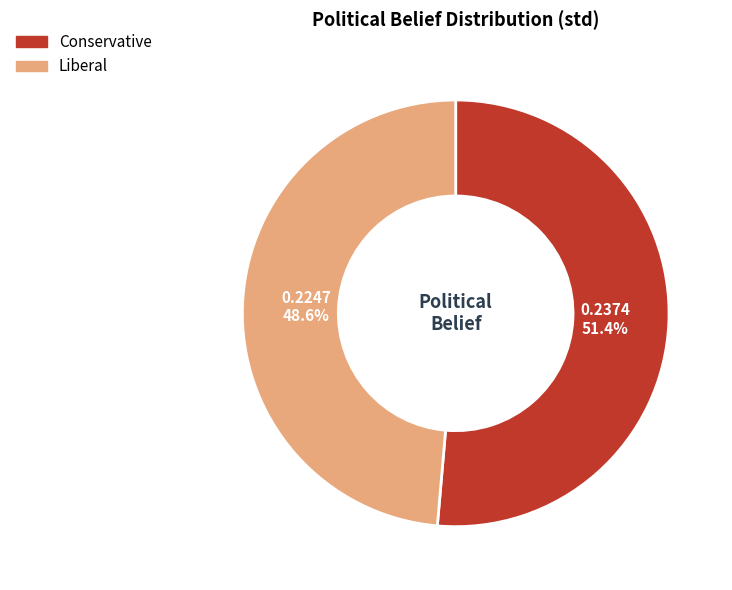

To the nearest percent, what is the difference between the largest and smallest slice percentages?

3%